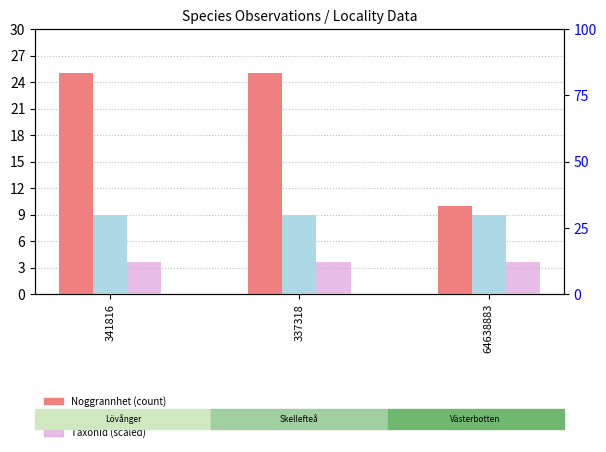

Which category has the highest value across all series?

341816